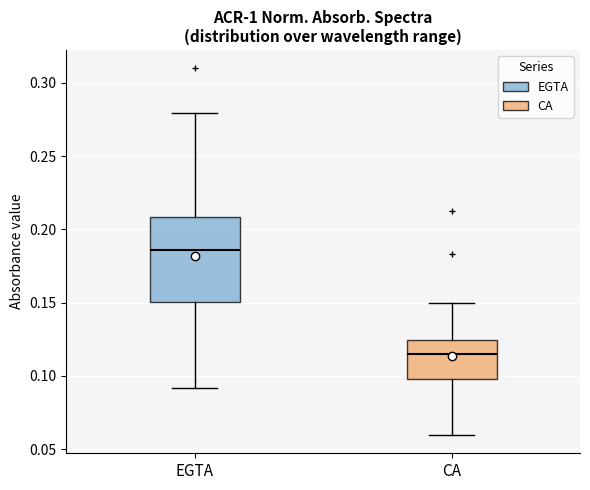

Reading left to right, read every box against the y-axis: the position of its median line, the range the box covers, and the ends of its whiskers. The values are not printed on the chart, so give them approximately, as read against the axis.

EGTA: median 0.185, box 0.150 to 0.210, whiskers 0.090 to 0.280
CA: median 0.115, box 0.100 to 0.125, whiskers 0.060 to 0.150